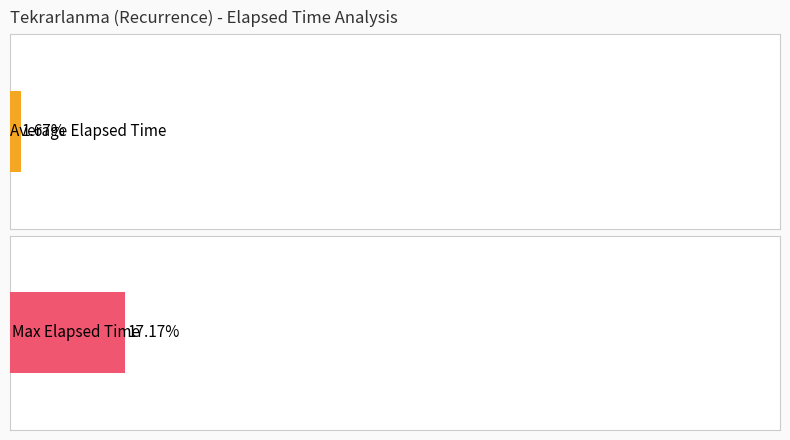

The value of Max Elapsed Time at 13 is 1412. True or false?

False